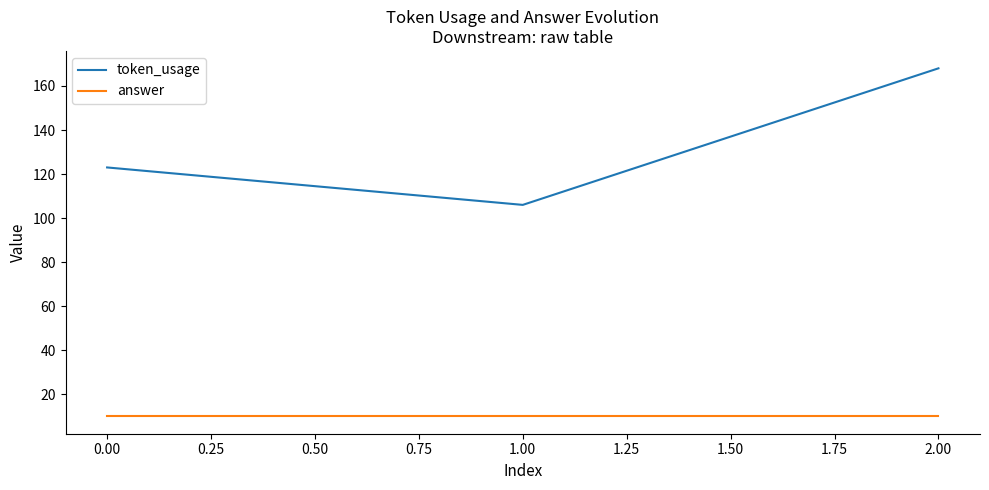

Rank the series by their maximum value, from lowest to highest.

answer, token_usage